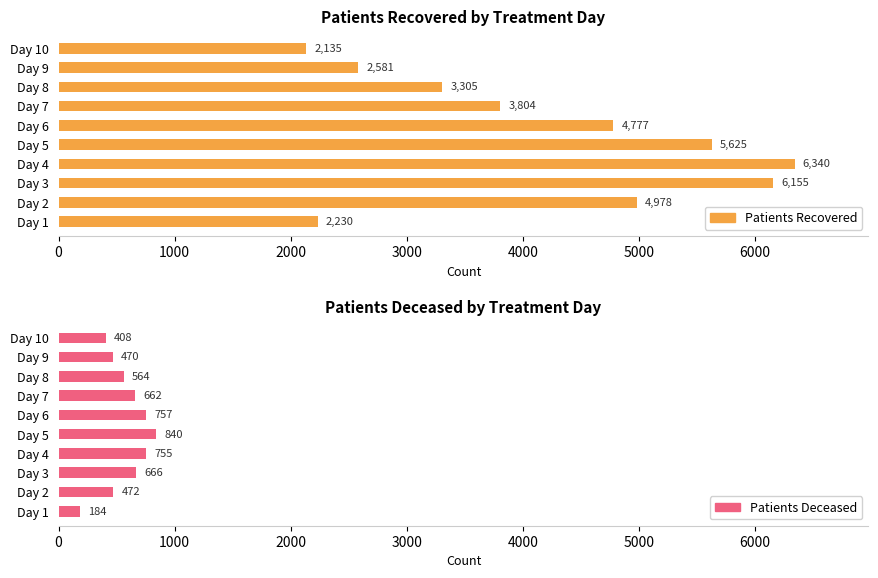

Which series has the widest spread of values?

patients_recovered